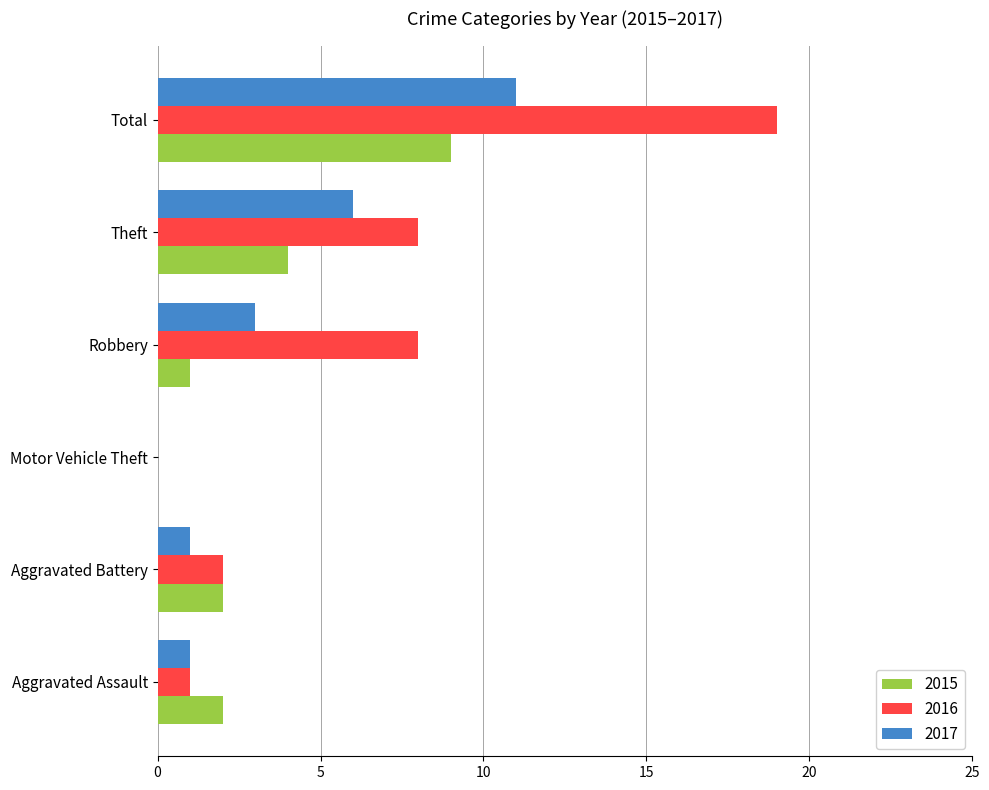

Read the 2017 value at Aggravated Assault.

1